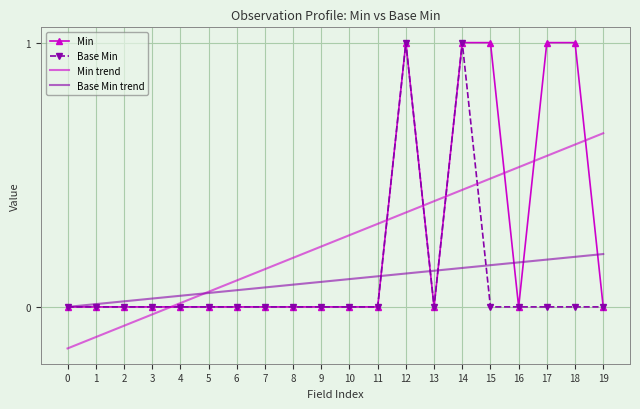

How many series are shown in this chart?

4